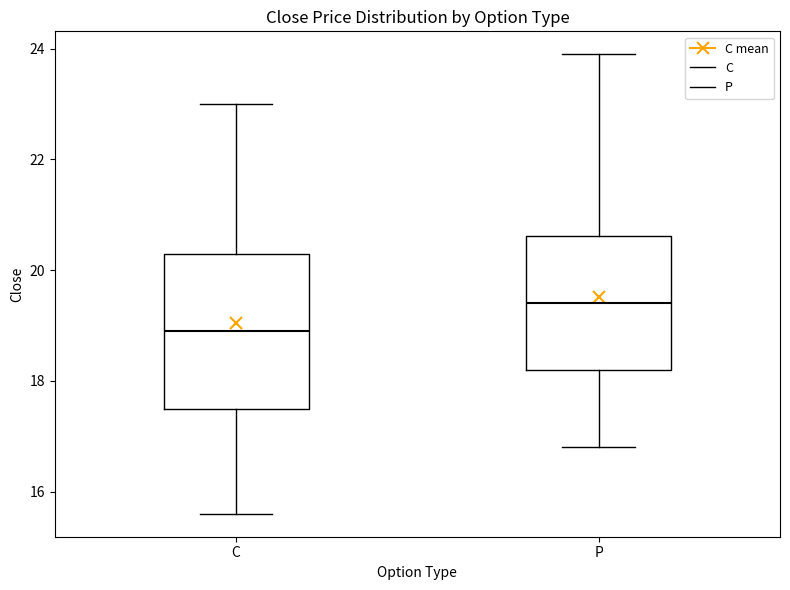

Reading left to right, read every box against the y-axis: the position of its median line, the range the box covers, and the ends of its whiskers. The values are not printed on the chart, so give them approximately, as read against the axis.

C: median 19.0, box 17.6 to 20.4, whiskers 15.6 to 23.0
P: median 19.4, box 18.2 to 20.6, whiskers 16.8 to 24.0